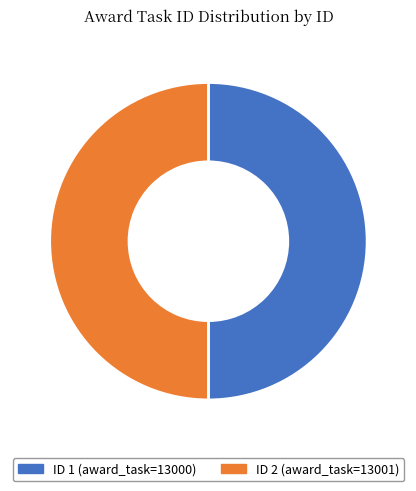

Approximately how many times larger is the value at ID 1 (award_task=13000) compared to ID 2 (award_task=13001)?

1.0